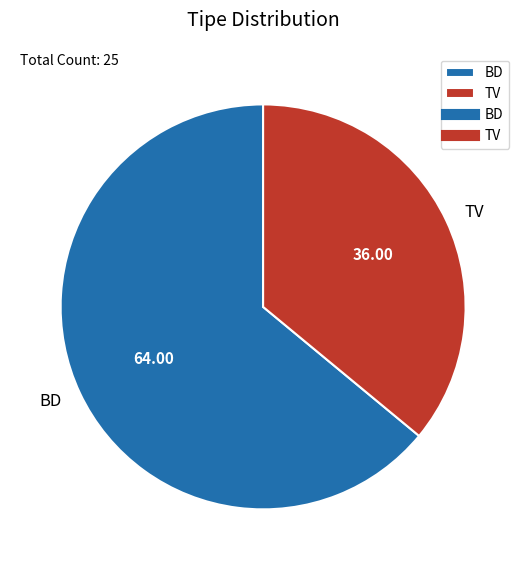

Between BD and TV, which is larger?

BD